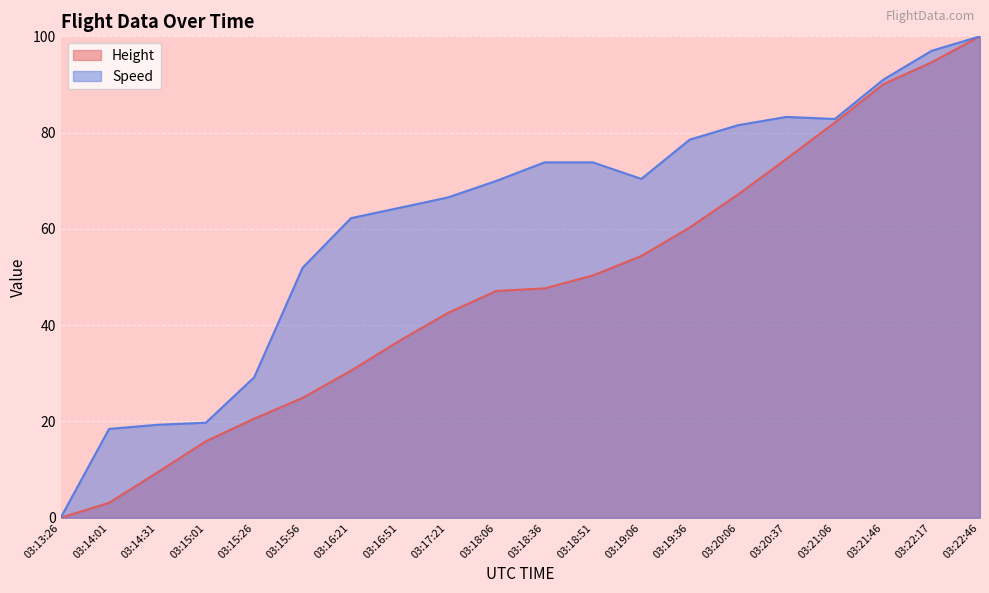

Where does the Speed series first go above 70?

03:18:36